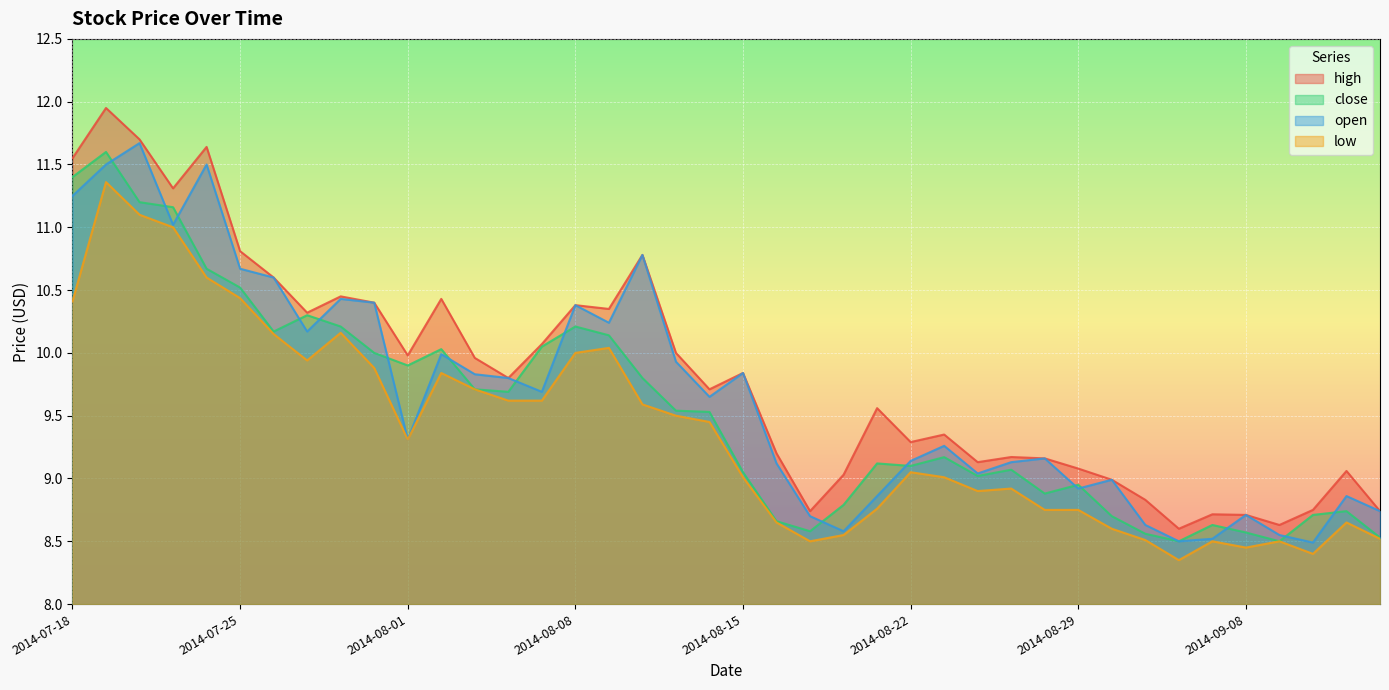

True or false: high and close cross at least once.

False